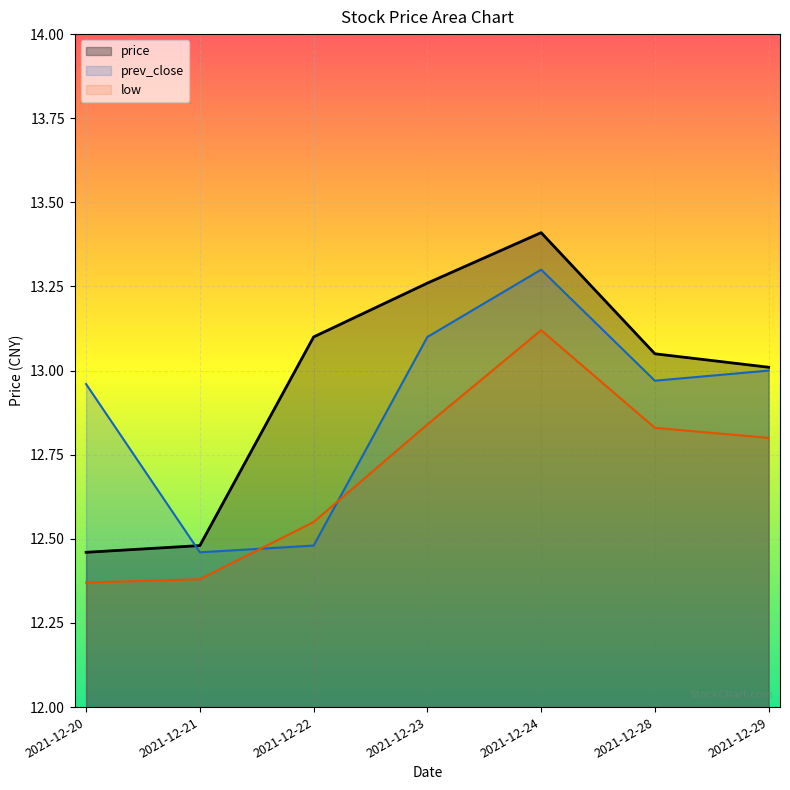

True or false: low and price cross at least once.

False